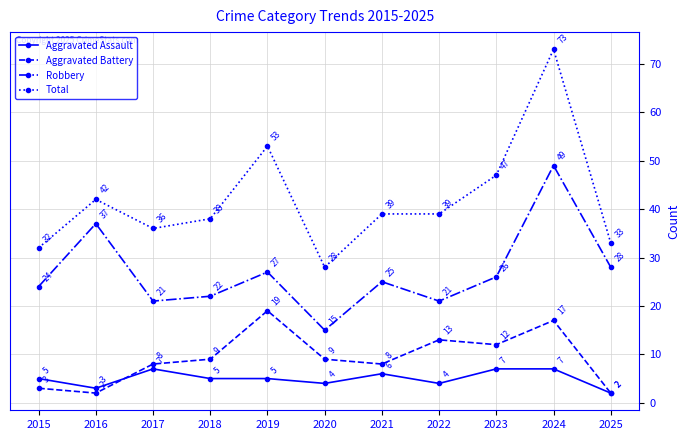

True or false: Robbery and Aggravated Assault intersect in this chart.

False